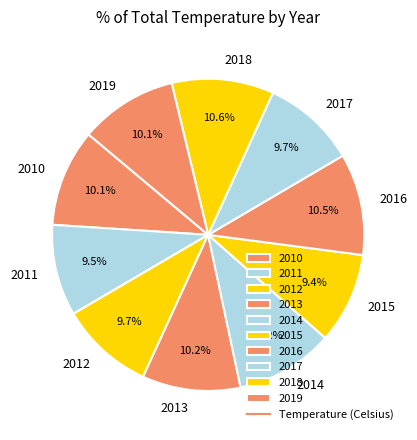

Does any single category account for the majority?

No